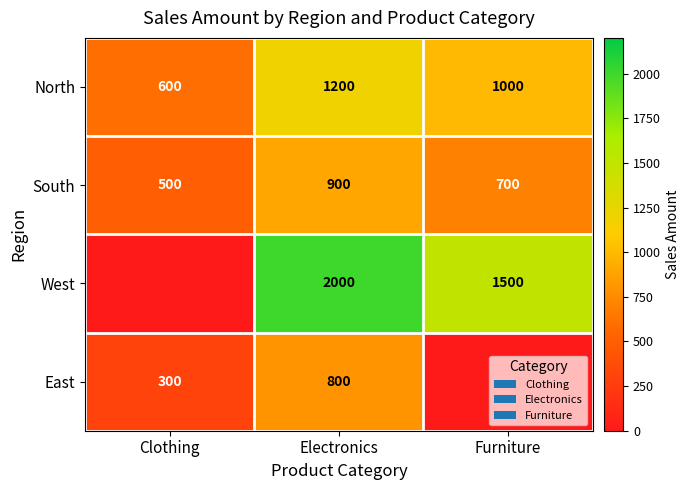

Is the value of North at Furniture greater than the value of South at Clothing?

Yes